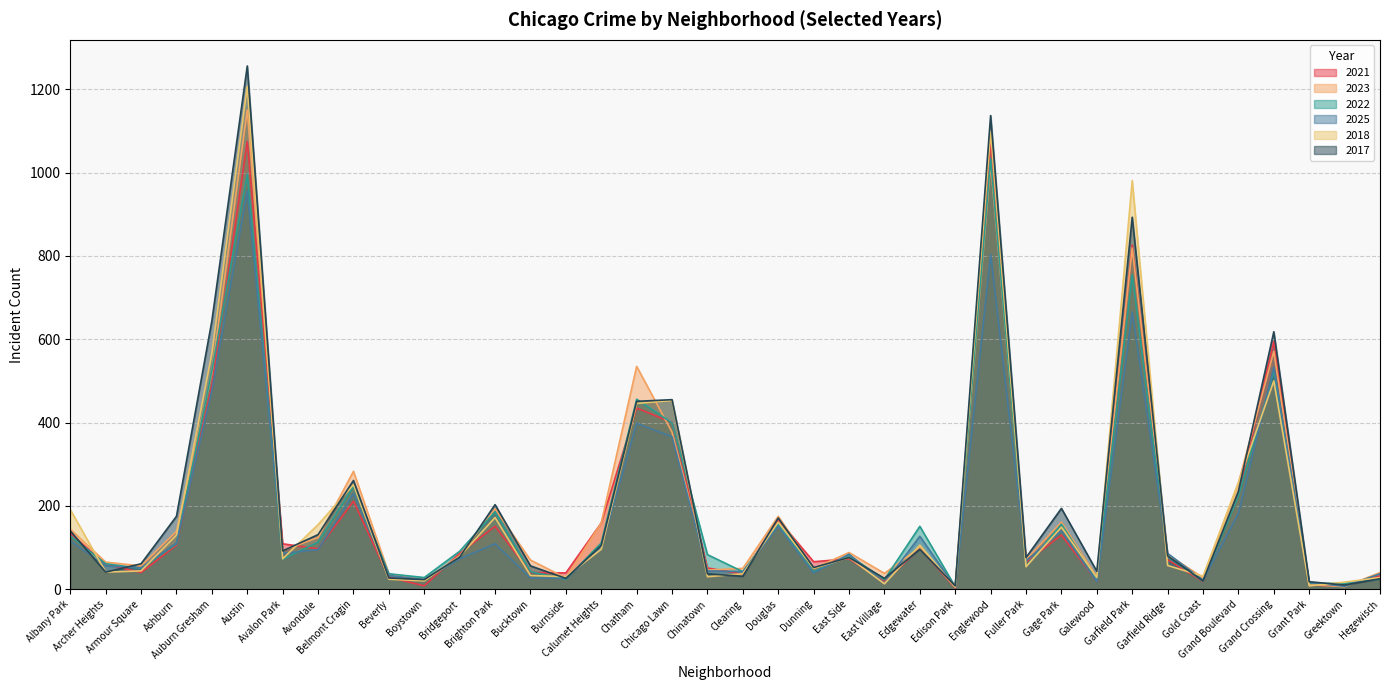

Rank the categories by 2023 value from highest to lowest.

Austin, Englewood, Garfield Park, Grand Crossing, Chatham, Auburn Gresham, Chicago Lawn, Belmont Cragin, Grand Boulevard, Brighton Park, Douglas, Gage Park, Calumet Heights, Albany Park, Ashburn, Avondale, Edgewater, Avalon Park, East Side, Garfield Ridge, Bridgeport, Fuller Park, Bucktown, Archer Heights, Armour Square, Clearing, Dunning, Chinatown, Hegewisch, East Village, Beverly, Galewood, Gold Coast, Burnside, Boystown, Grant Park, Greektown, Edison Park